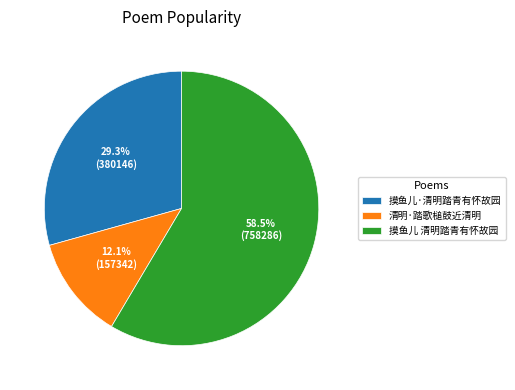

What is the largest slice in the pie chart?

摸鱼儿 清明踏青有怀故园